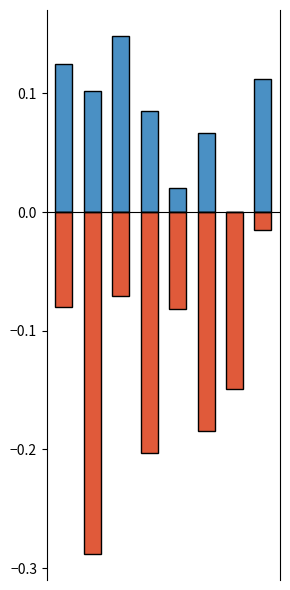

Reading left to right, list all the values displayed in this chart.

col_1: 0=0.1	1=0.1	2=0.1	3=0.1	4=0.0	5=0.1	6=0.0	7=0.1
col_2: 0=-0.1	1=-0.3	2=-0.1	3=-0.2	4=-0.1	5=-0.2	6=-0.1	7=-0.0